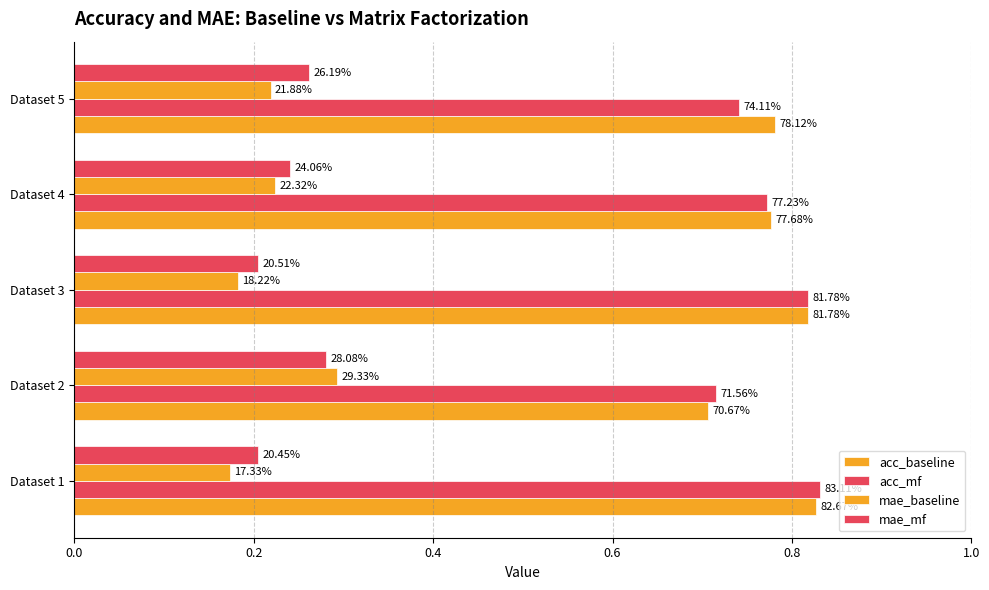

Reading left to right, transcribe all the data shown in this chart.

acc_baseline: 0.8	0.7	0.8	0.8	0.8
acc_mf: 0.8	0.7	0.8	0.8	0.7
mae_baseline: 0.2	0.3	0.2	0.2	0.2
mae_mf: 0.2	0.3	0.2	0.2	0.3